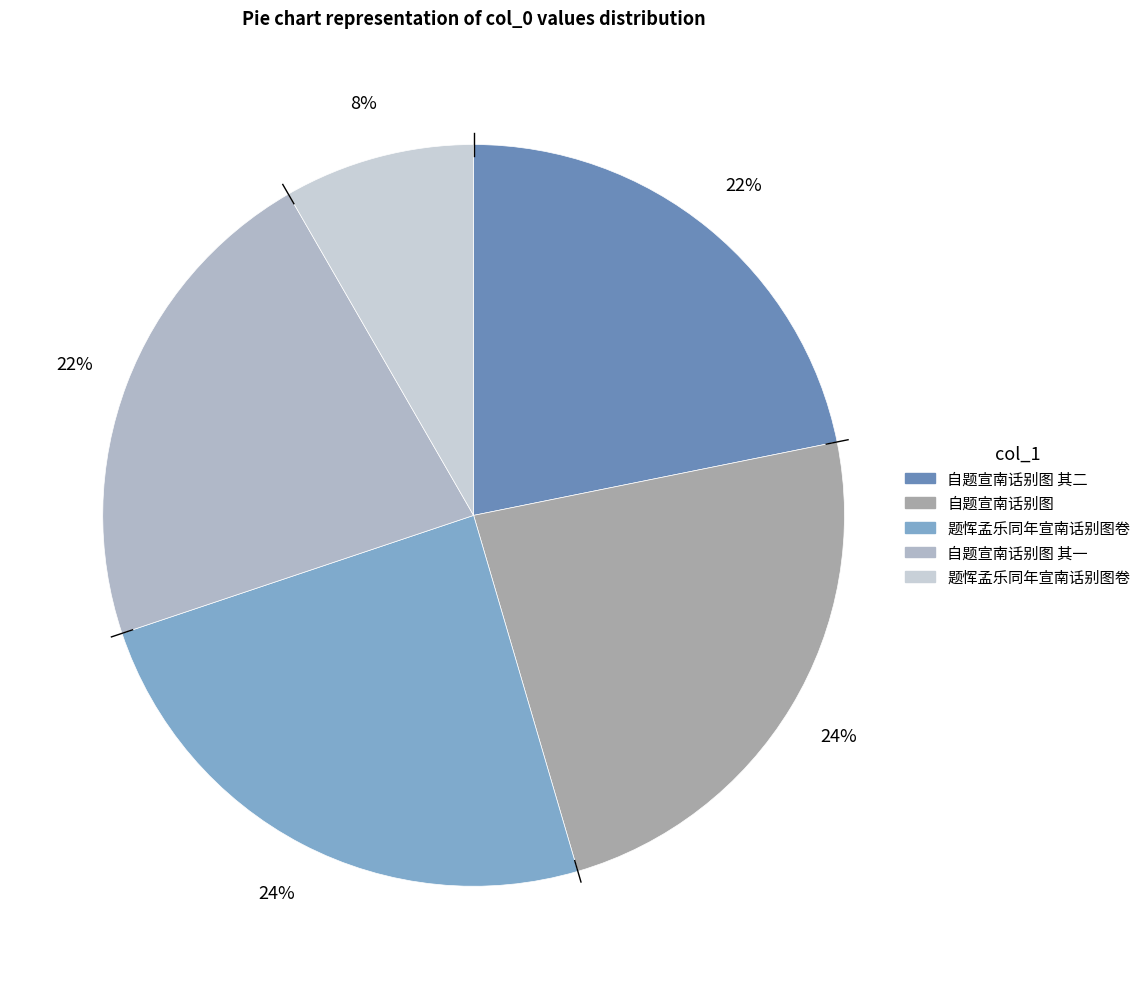

Which category has the biggest portion of the pie?

题恽孟乐同年宣南话别图卷